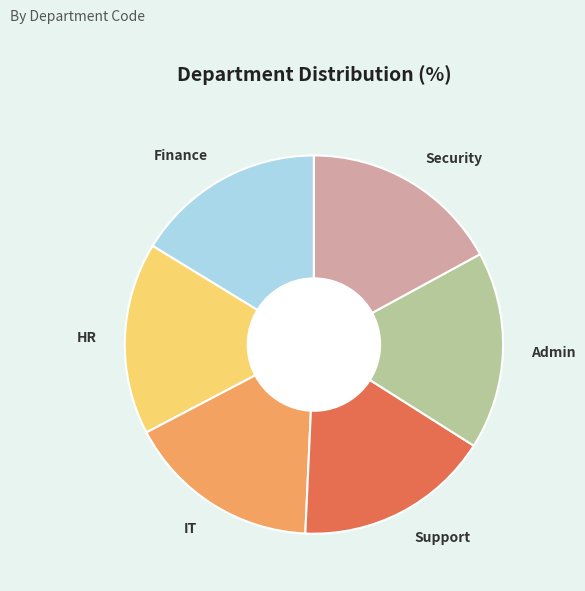

Does IT represent more than half of the total?

No